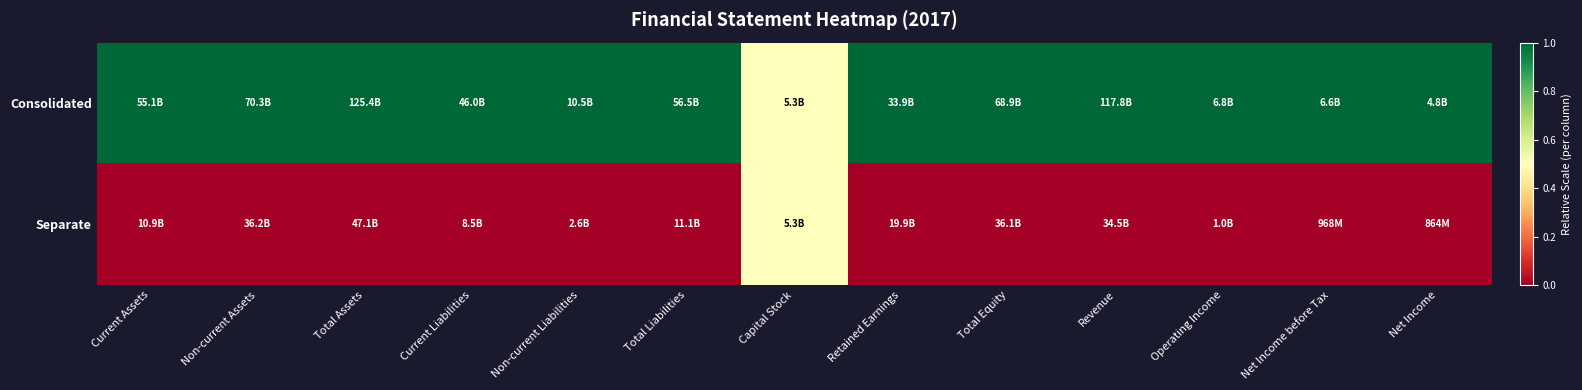

What is the spread (max minus min) of values at Net Income before Tax?

1.0